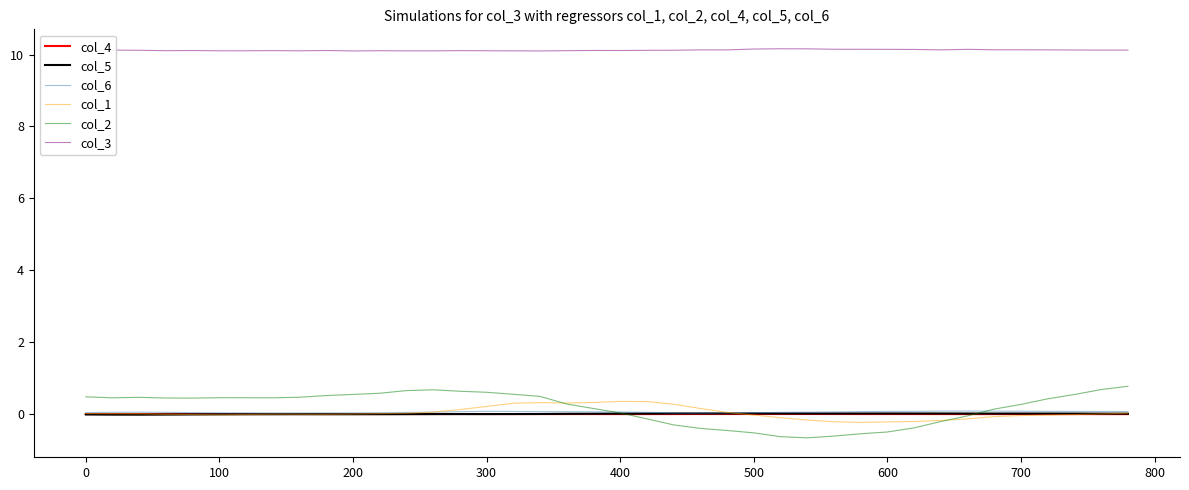

What are all the series names shown in the legend?

col_4, col_5, col_6, col_1, col_2, col_3